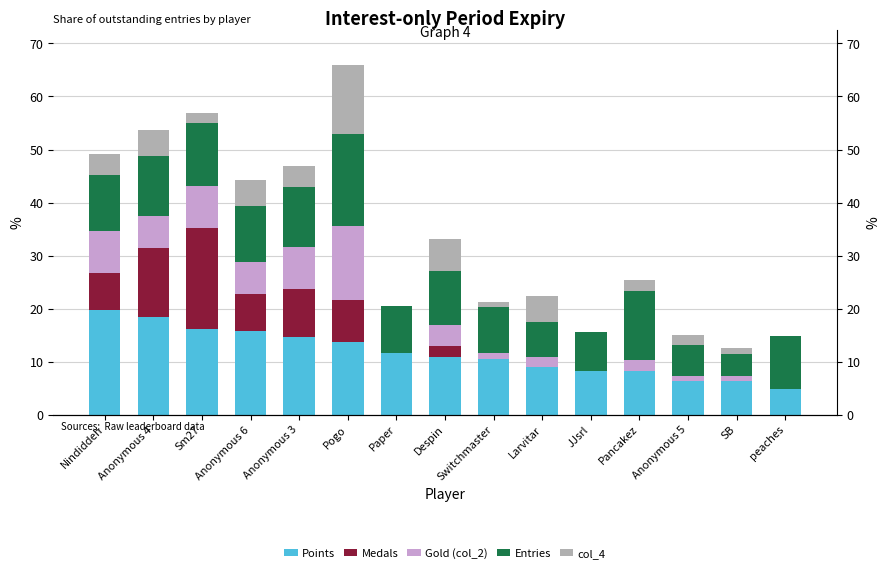

At which label does Points first exceed 10?

Nindiddeh